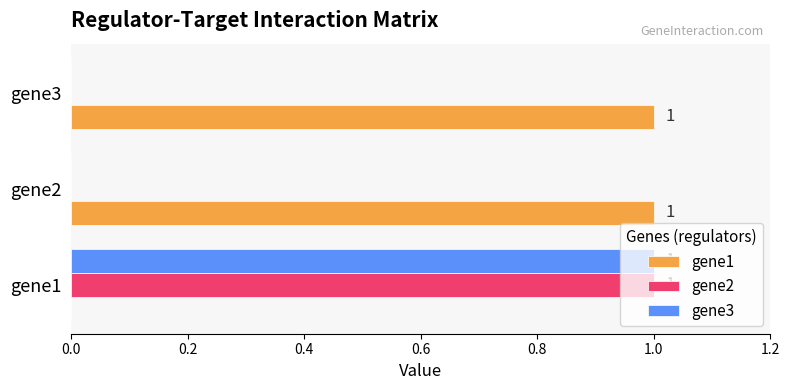

Is the value of gene1 at gene2 greater than the value of gene2 at gene2?

Yes